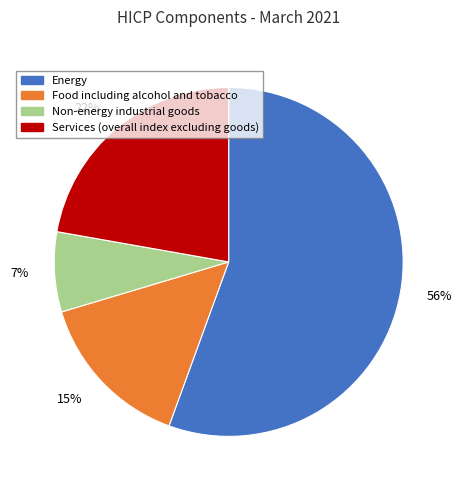

How many segments does this pie chart have?

4